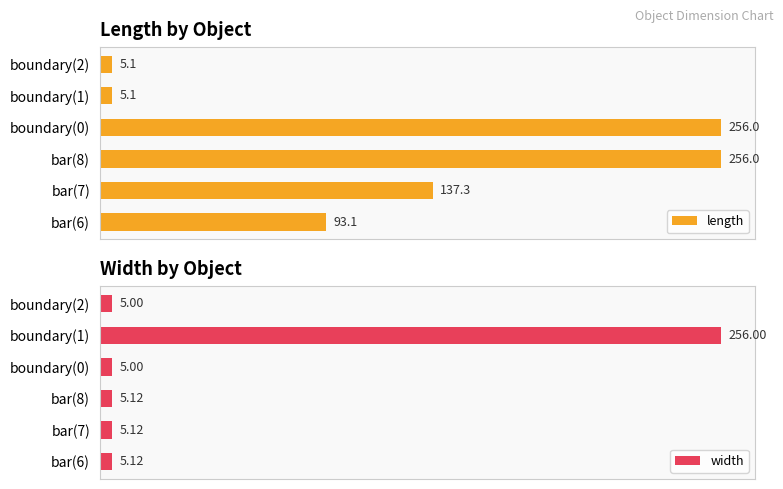

Between bar(8) and bar(6), which is larger?

bar(8)